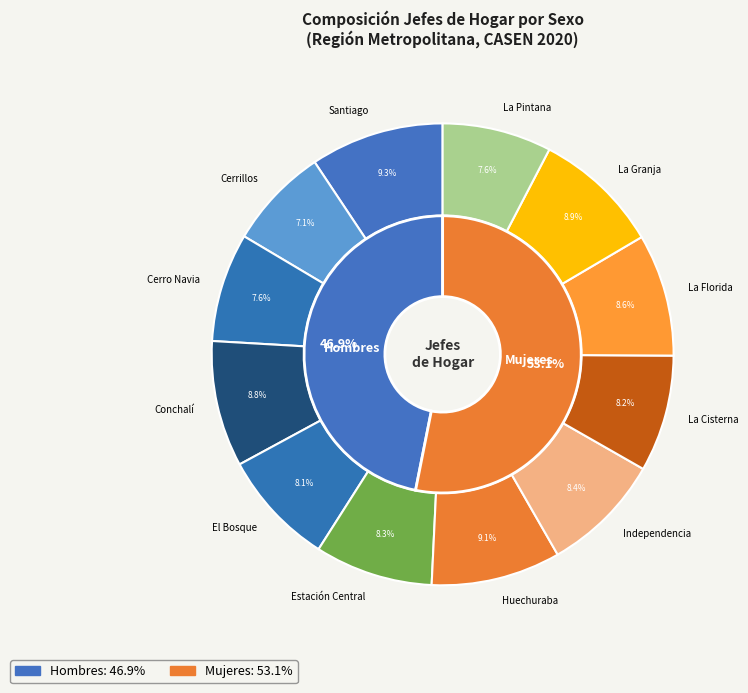

How many segments does this pie chart have?

12